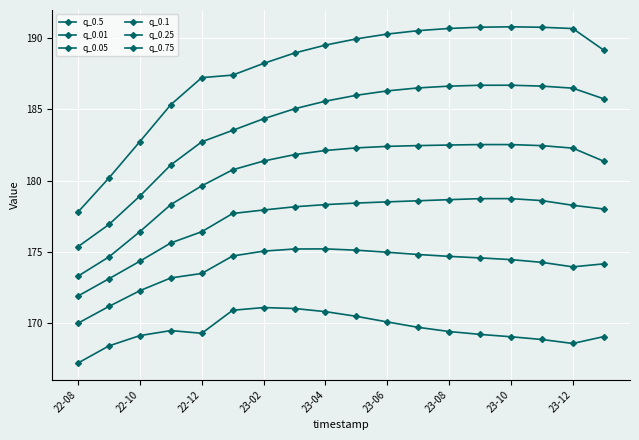

Which series has the largest range (max minus min)?

q_0.75